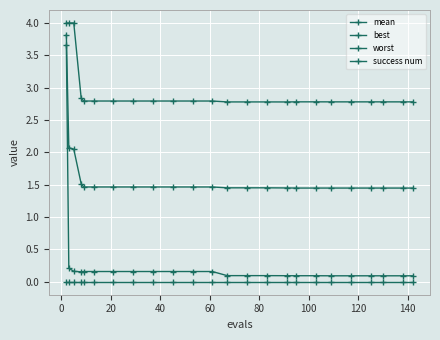

Does the chart have visible grid lines?

Yes